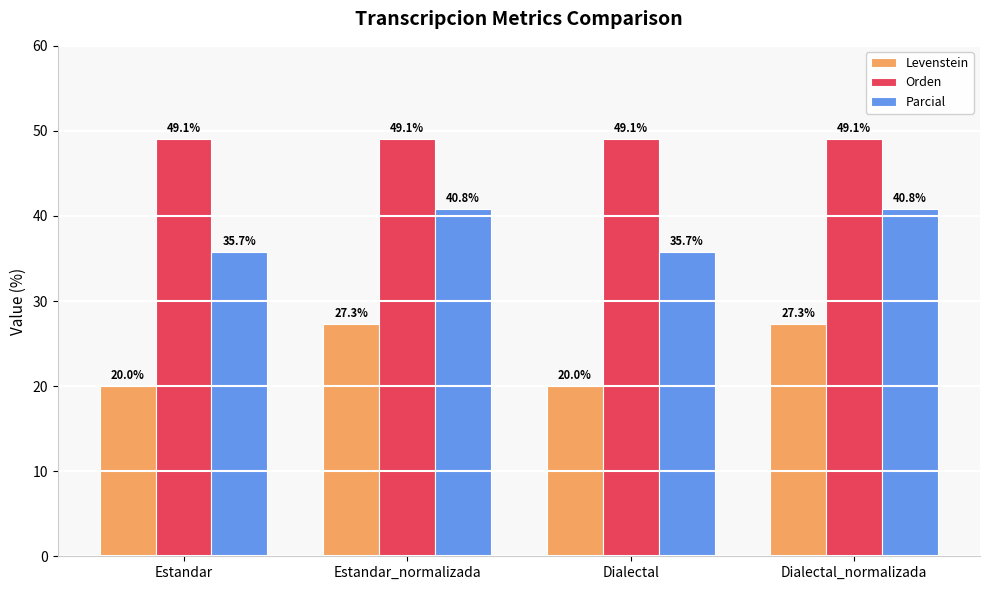

List the series in order of their peak value, lowest first.

Levenstein, Parcial, Orden